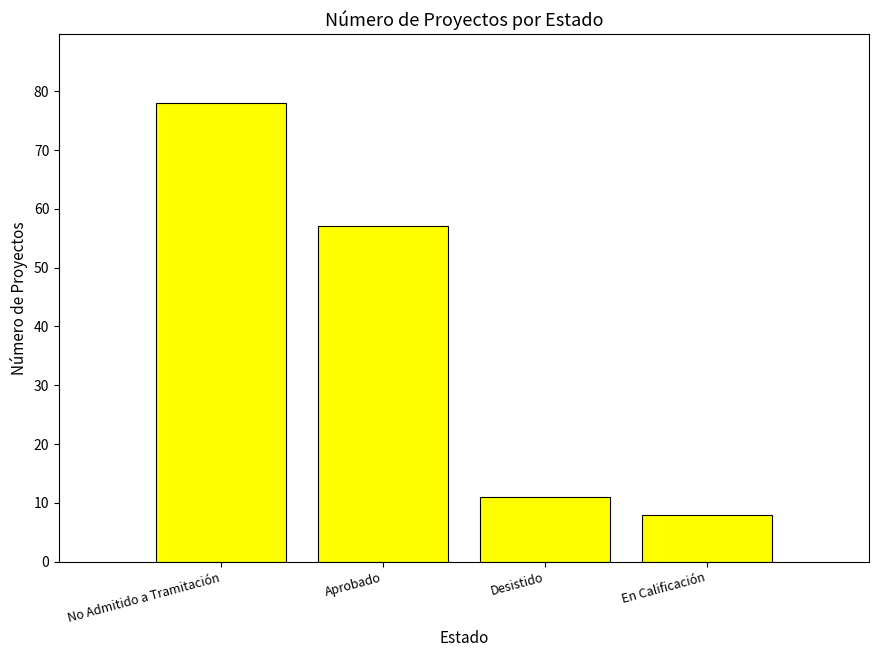

Are the bars grouped side by side (vs. stacked)?

No